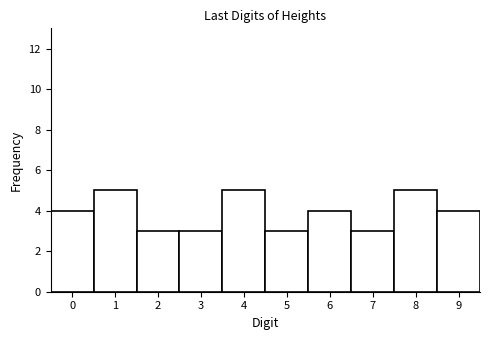

Reading left to right, list every bar in this chart as the range it spans on the x-axis followed by its height. The values are not printed on the chart, so give them approximately, as read against the axis.

-0.5 to 0.5: 4
0.5 to 1.5: 5
1.5 to 2.5: 3
2.5 to 3.5: 3
3.5 to 4.5: 5
4.5 to 5.5: 3
5.5 to 6.5: 4
6.5 to 7.5: 3
7.5 to 8.5: 5
8.5 to 9.5: 4